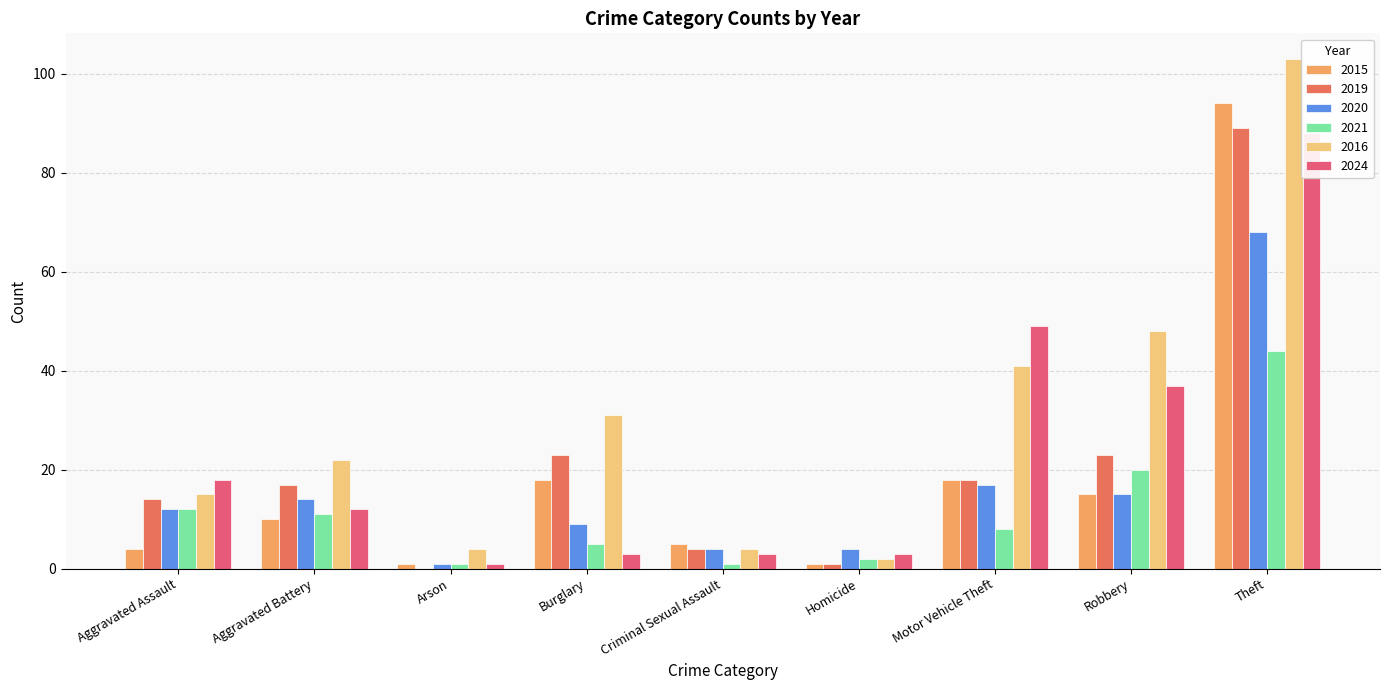

Does the chart contain any negative values?

No